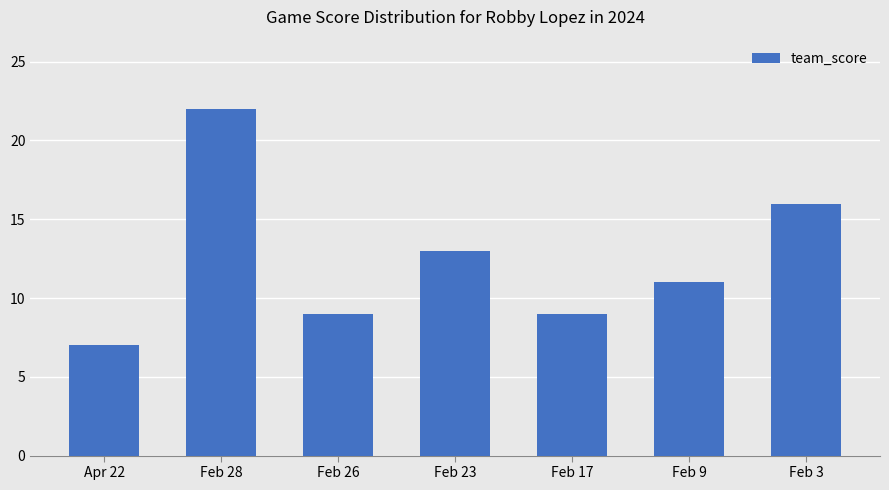

How many values are between 9 and 16?

5